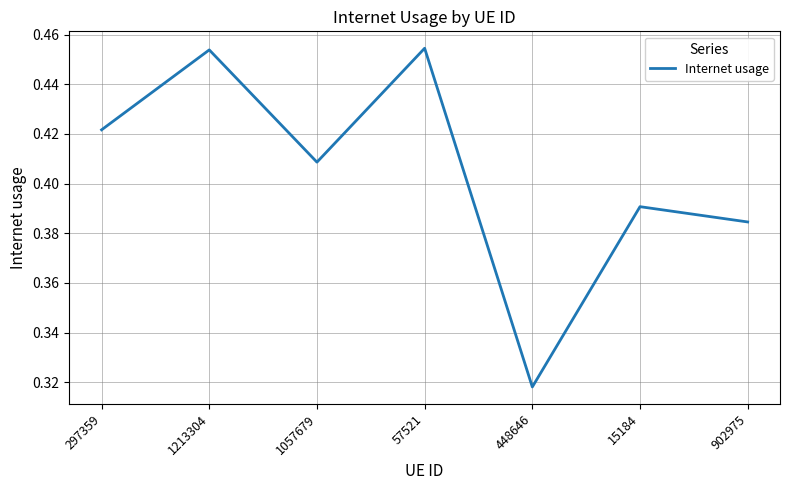

What position from the left is 902975?

7